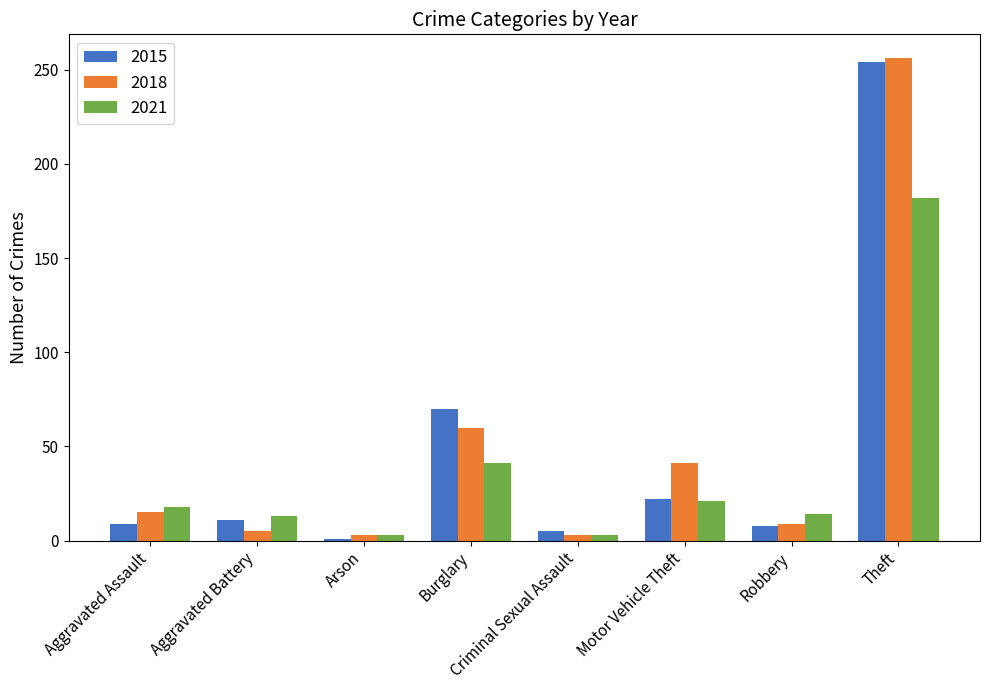

The value of 2015 at Aggravated Battery is 11. True or false?

True